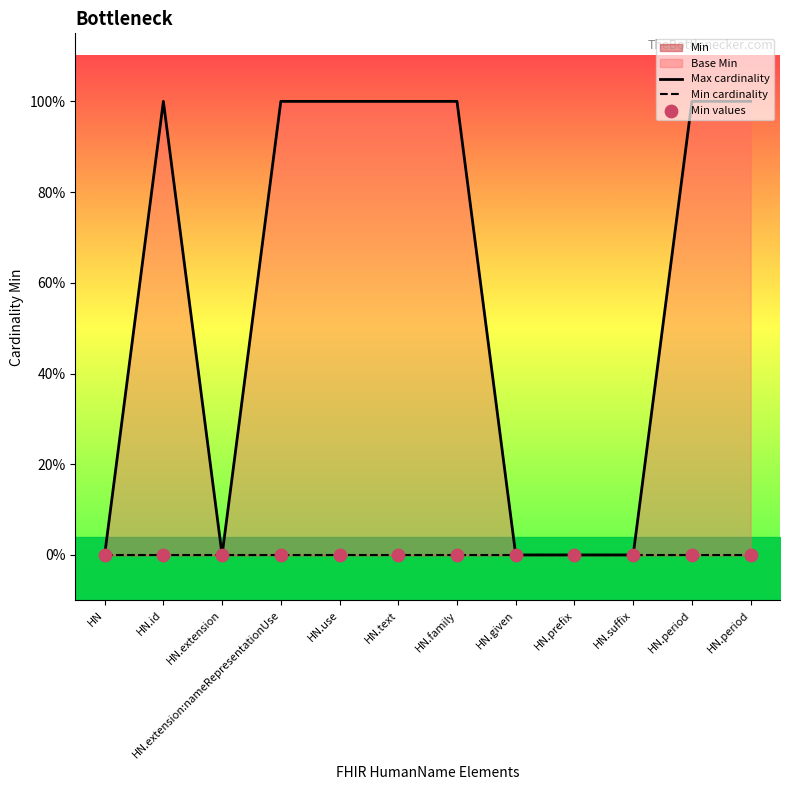

Which series contains the lowest Y value?

Max cardinality